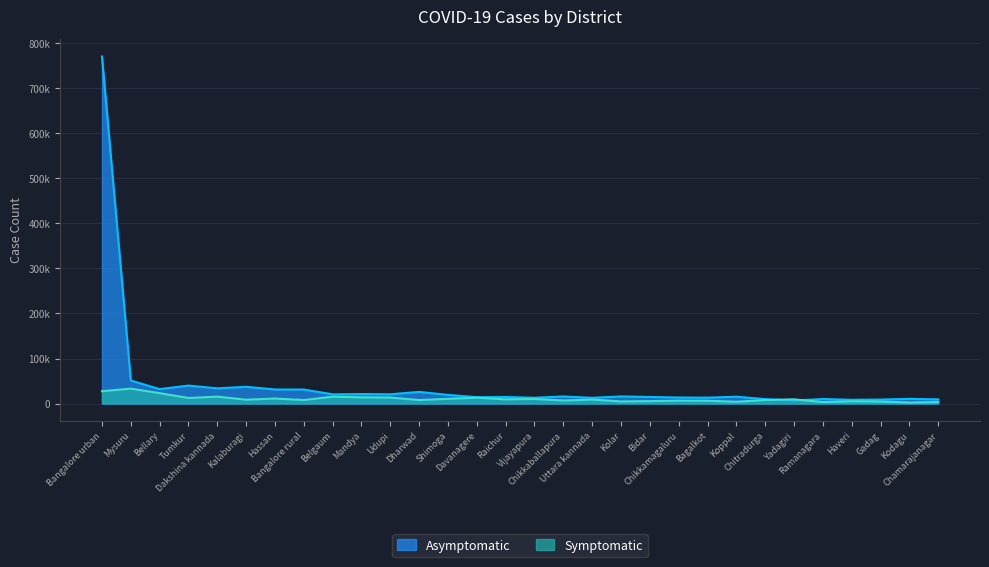

Which category has the lowest value in the Symptomatic series?

Kodagu